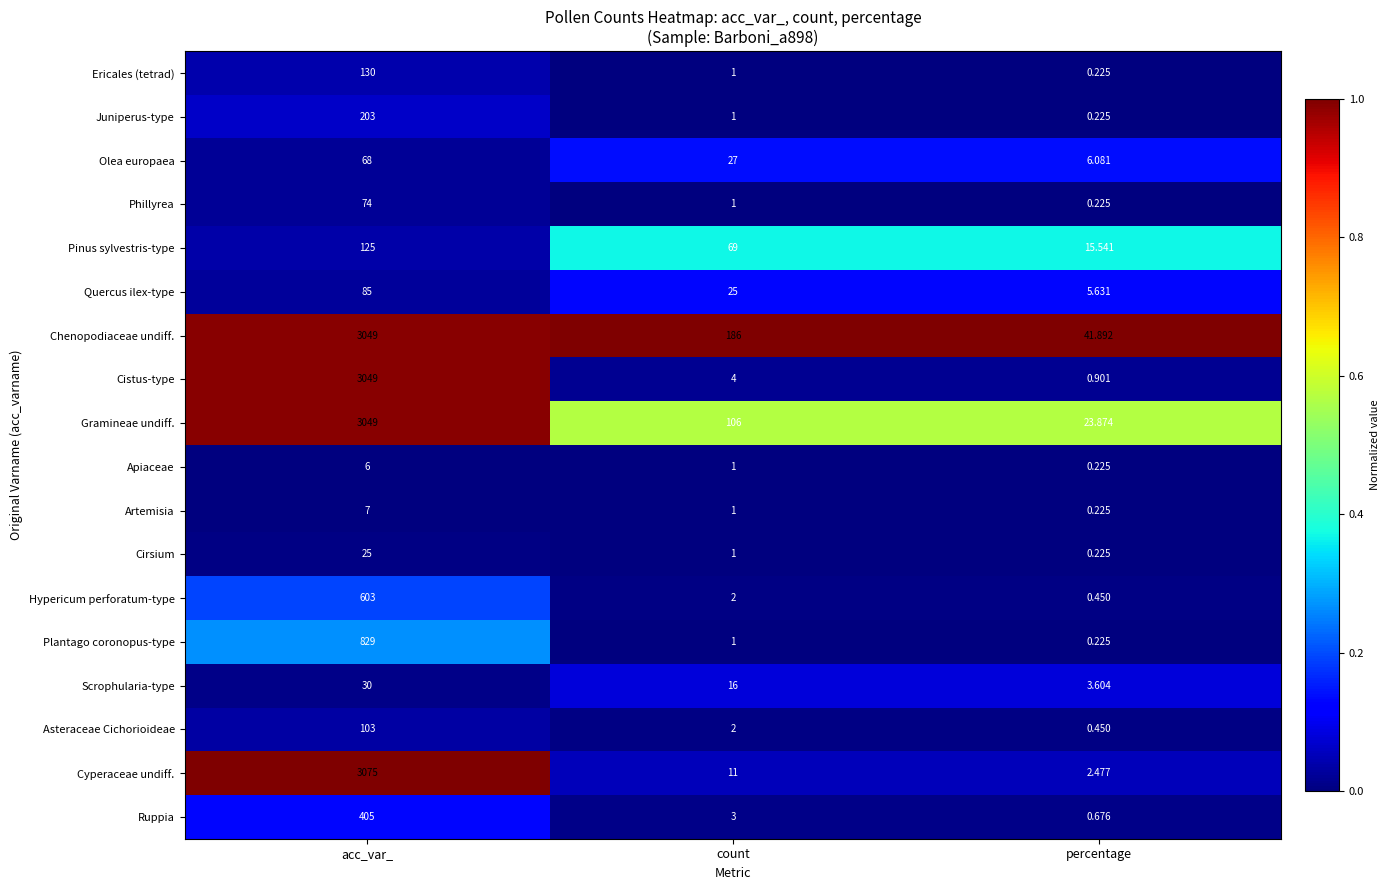

At which label does Juniperus-type first exceed 1?

acc_var_